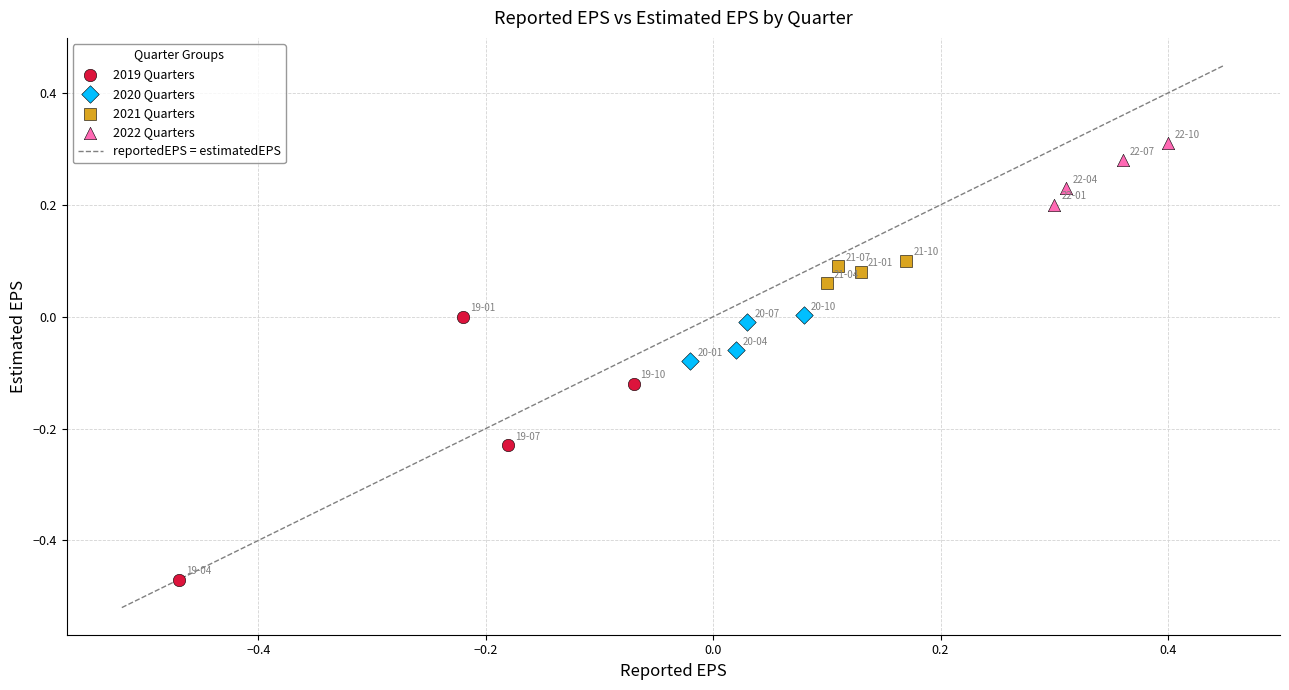

Which series has the largest Y range (max minus min)?

2019 Quarters